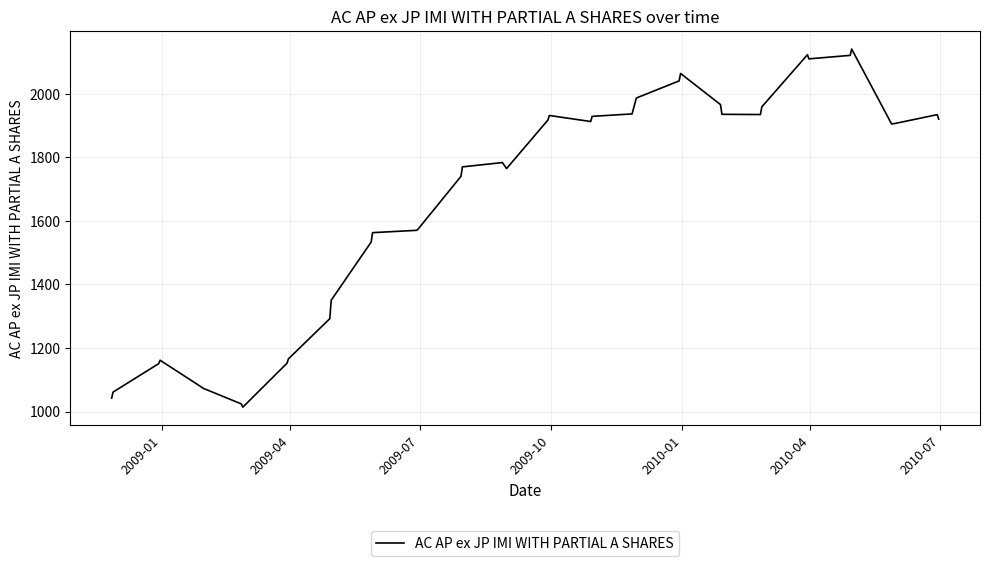

What is the maximum value shown in the chart?

2141.1